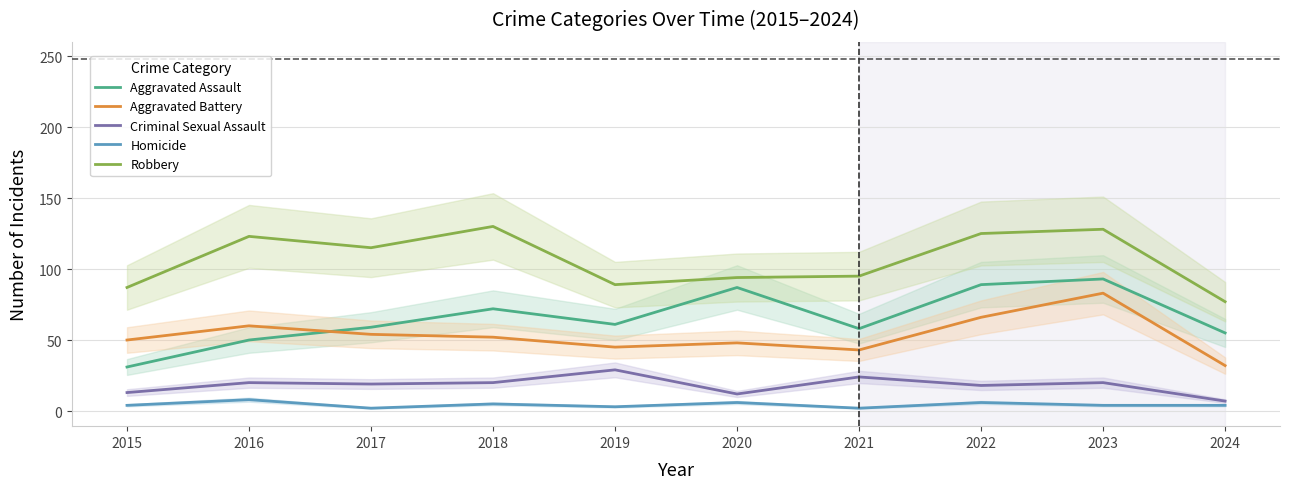

At which label is Criminal Sexual Assault closest to 18?

2022